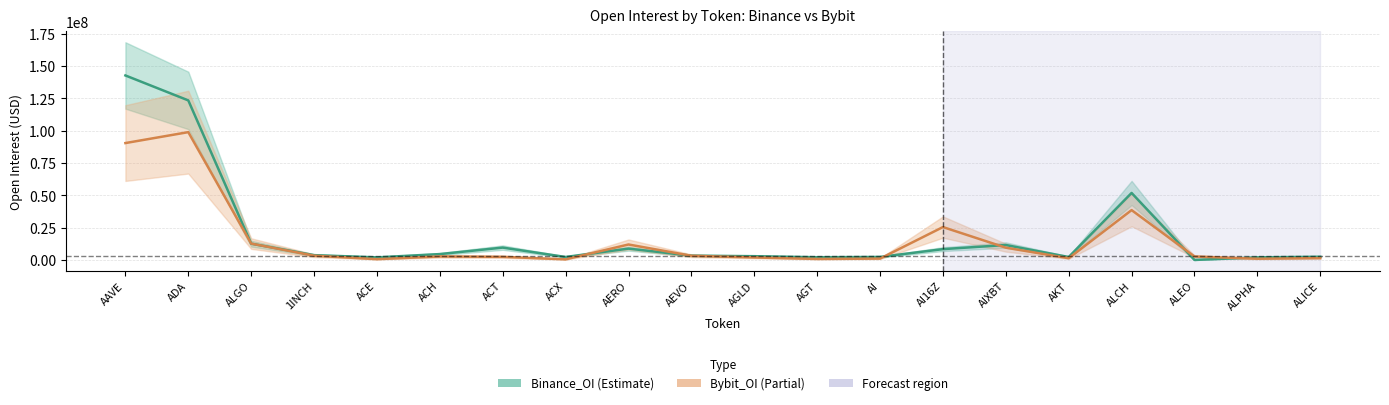

What is the difference between the maximum and minimum values in the Binance_OI series?

142718239